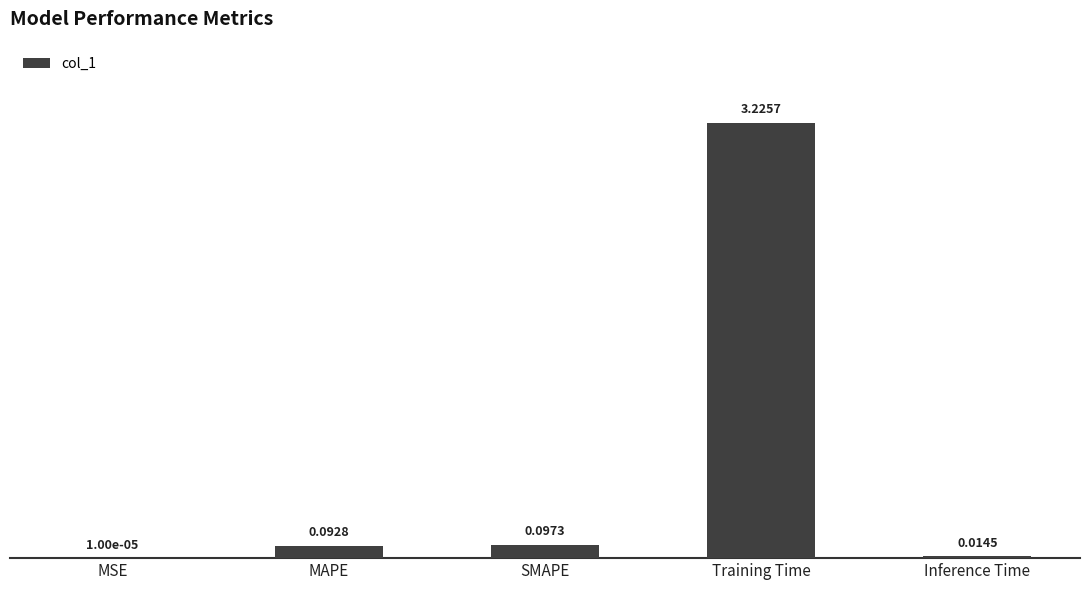

Which has a higher value, MSE or SMAPE?

SMAPE